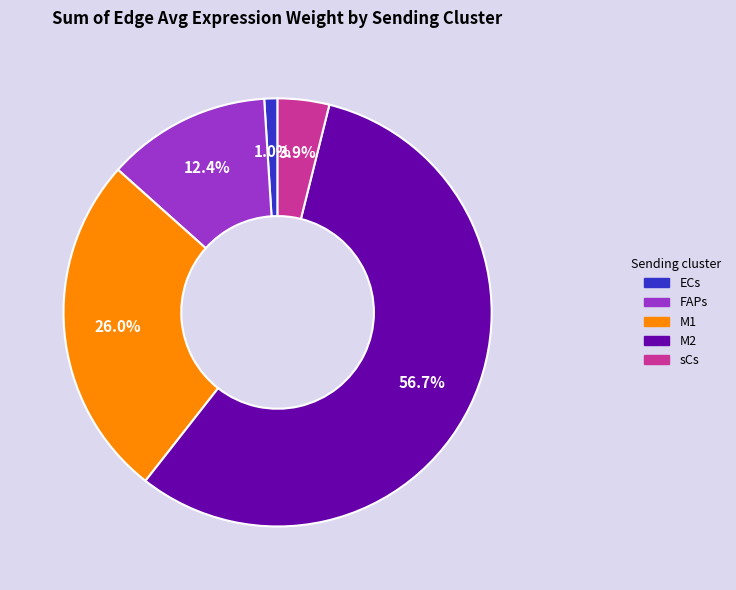

True or false: M2 accounts for 57% of the total.

True